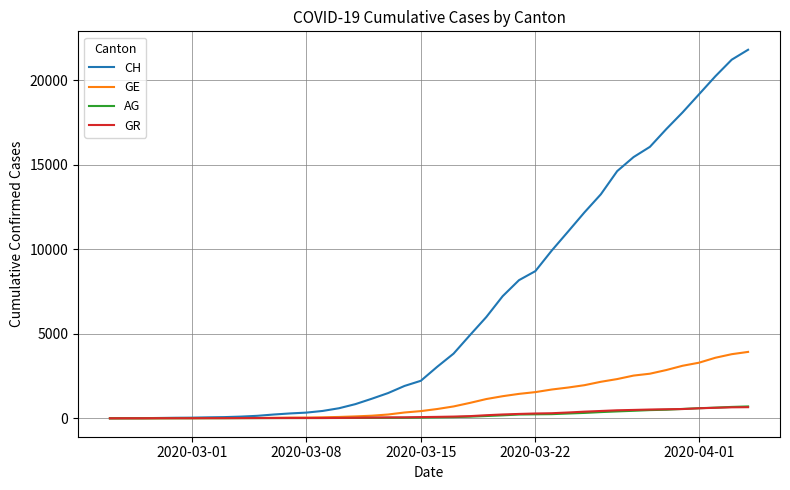

Which series has the widest spread of values?

CH